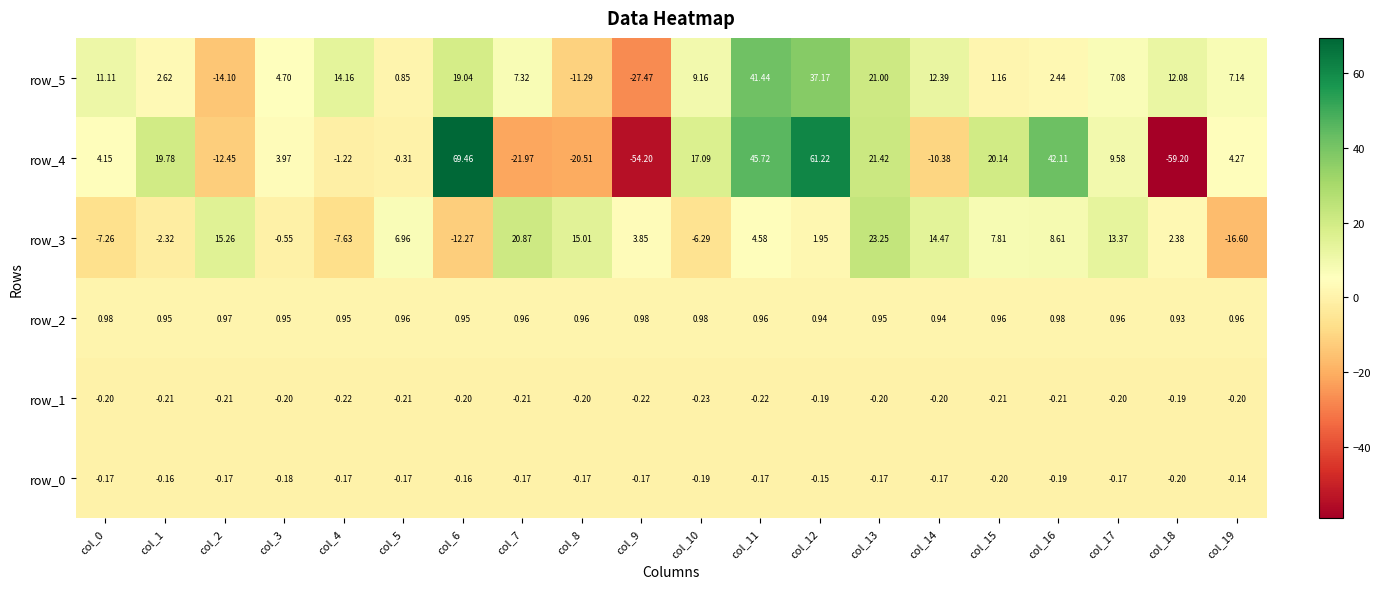

How many categories are shown in the chart?

20